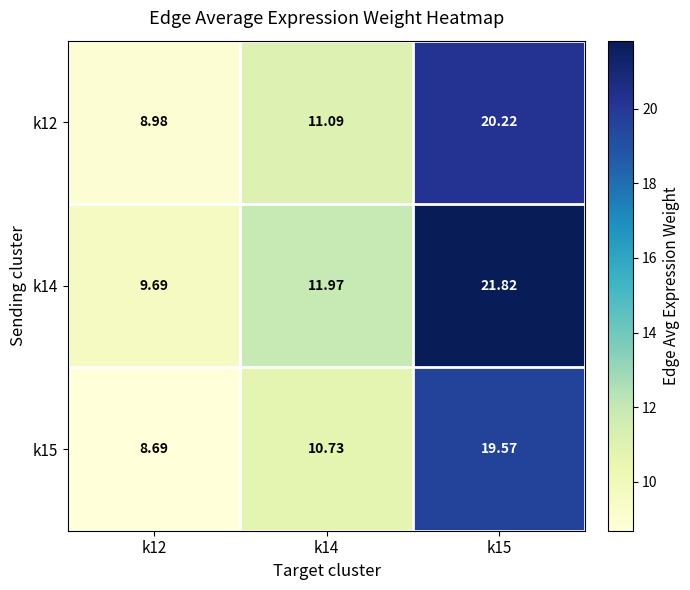

At which category is the sum across all series the highest?

k15